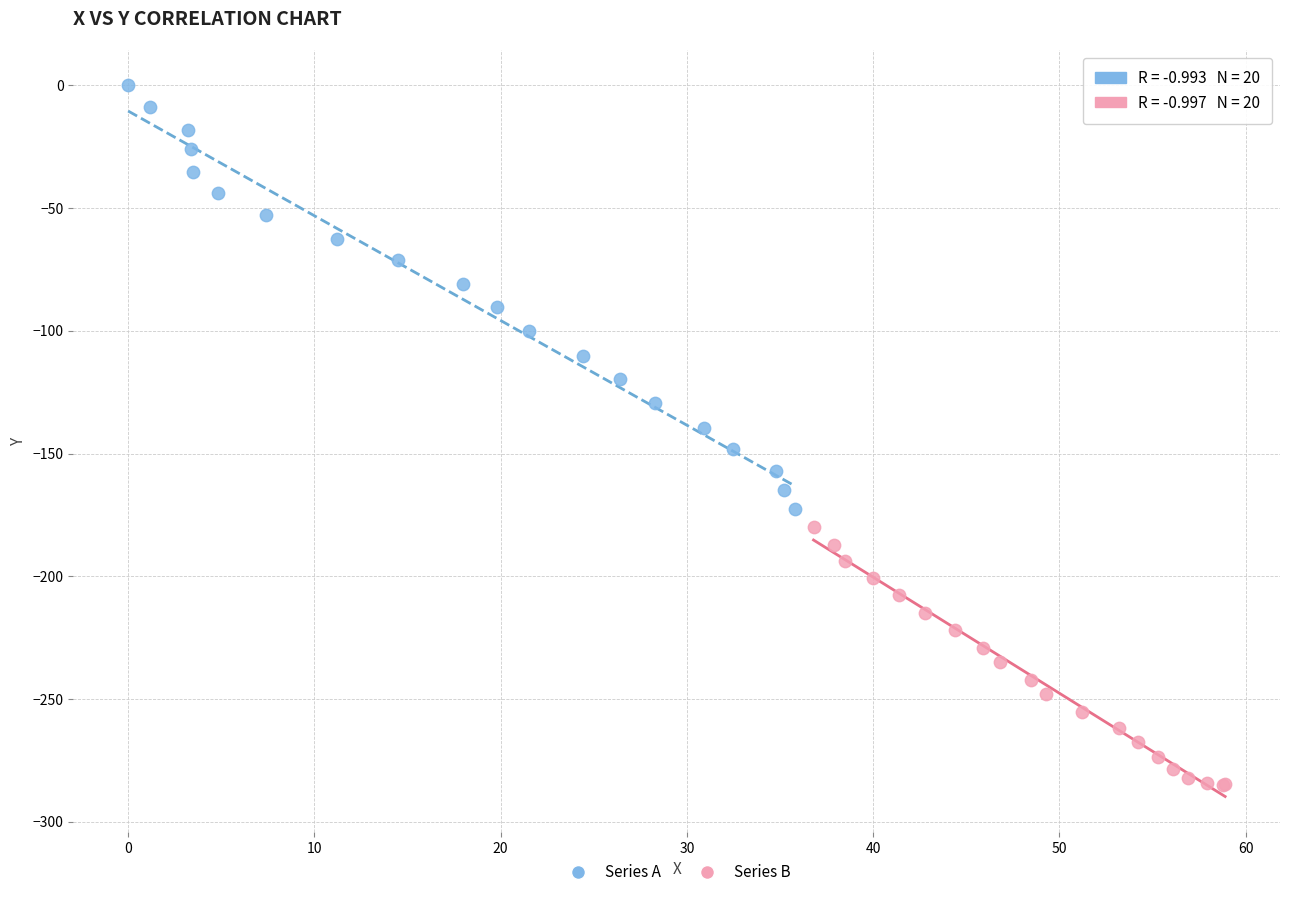

Which series contains the highest Y value?

Series A